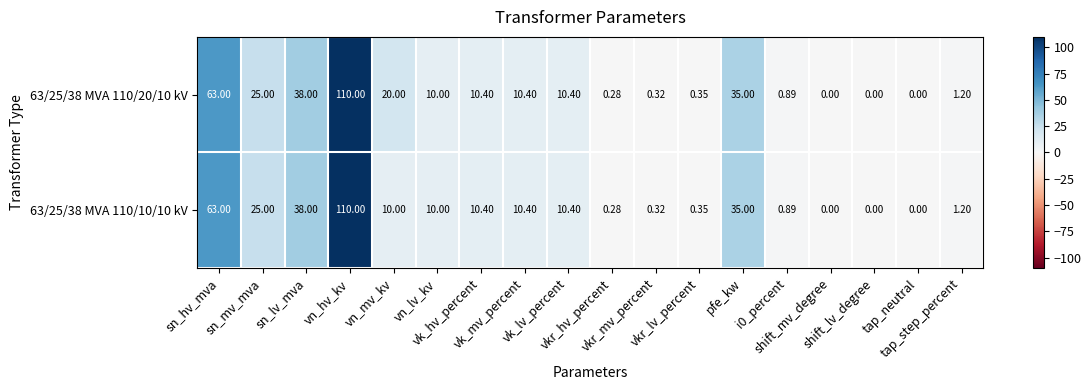

List the series in order of their peak value, lowest first.

63/25/38 MVA 110/20/10 kV, 63/25/38 MVA 110/10/10 kV